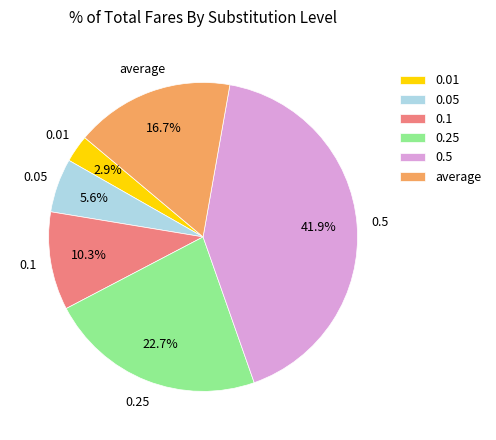

Combined, do 0.05 and 0.1 account for over 50%?

No